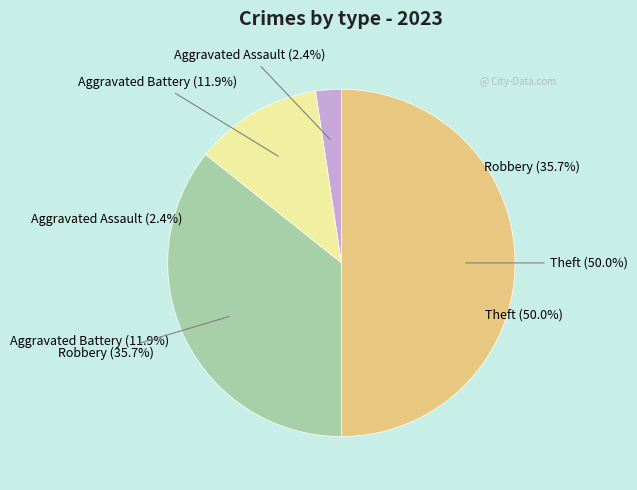

Is there a majority slice in this chart?

No